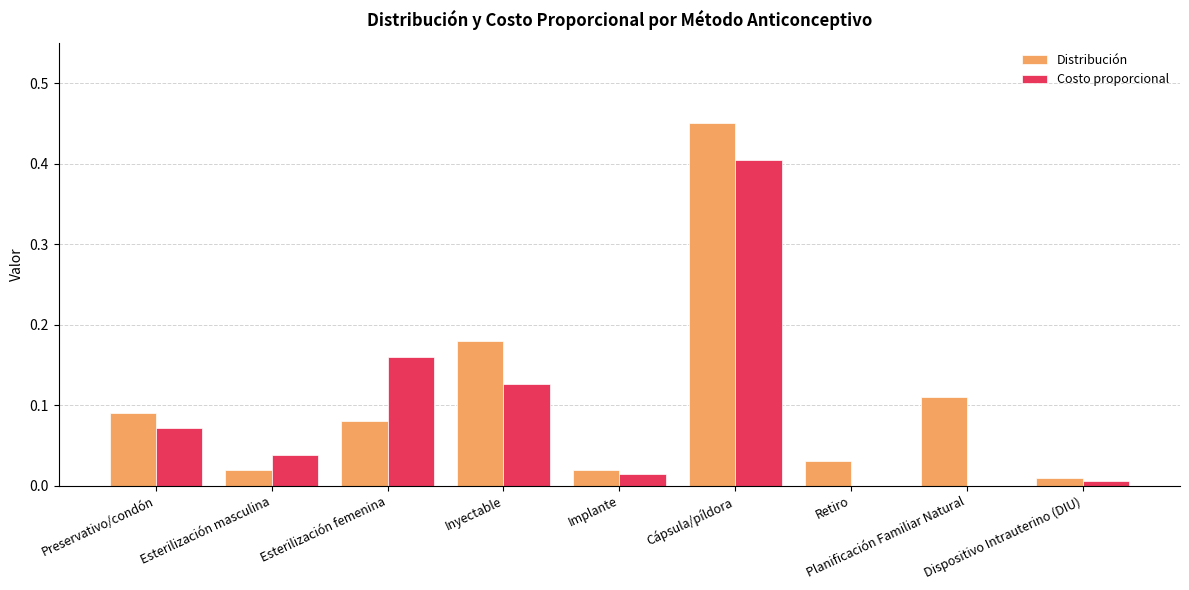

The Distribución series shows 0.0 at Esterilización femenina. True or false?

False